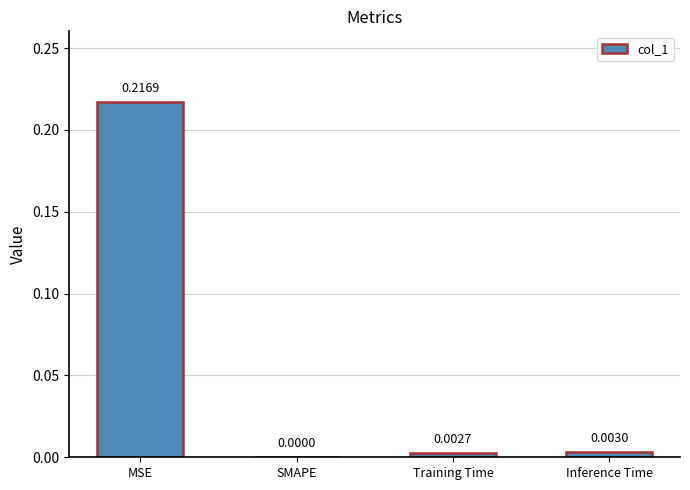

Which label corresponds to the largest value in the chart?

MSE